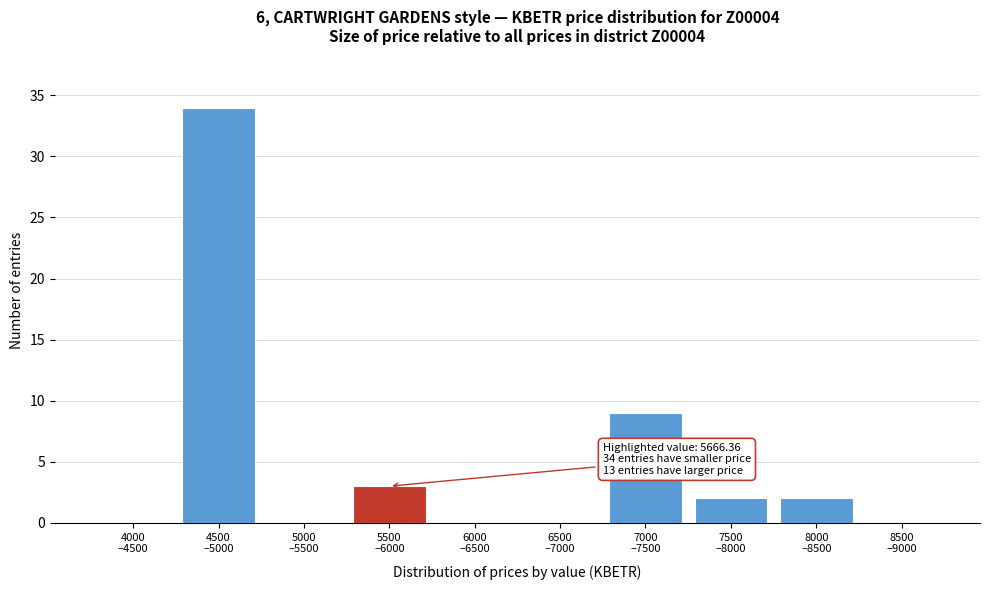

What is the greatest value displayed?

34